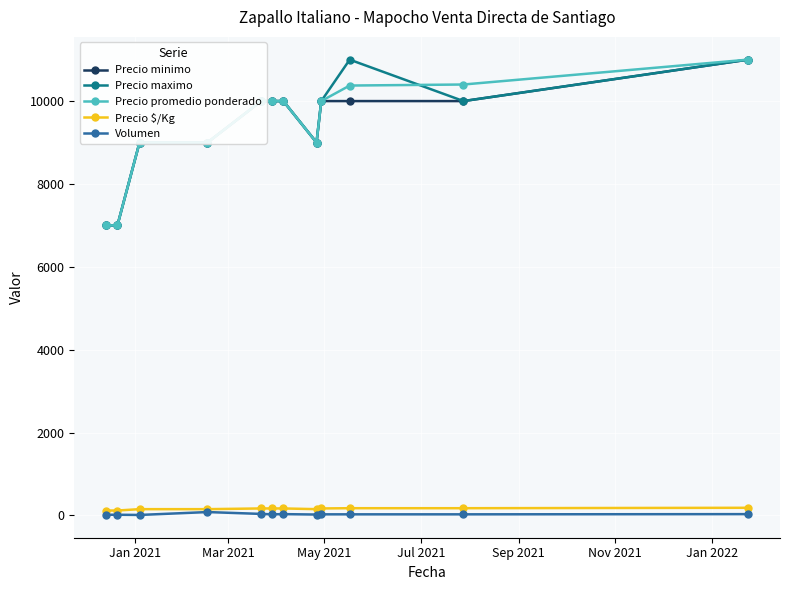

What is the difference between the maximum and minimum values in the Precio minimo series?

4000